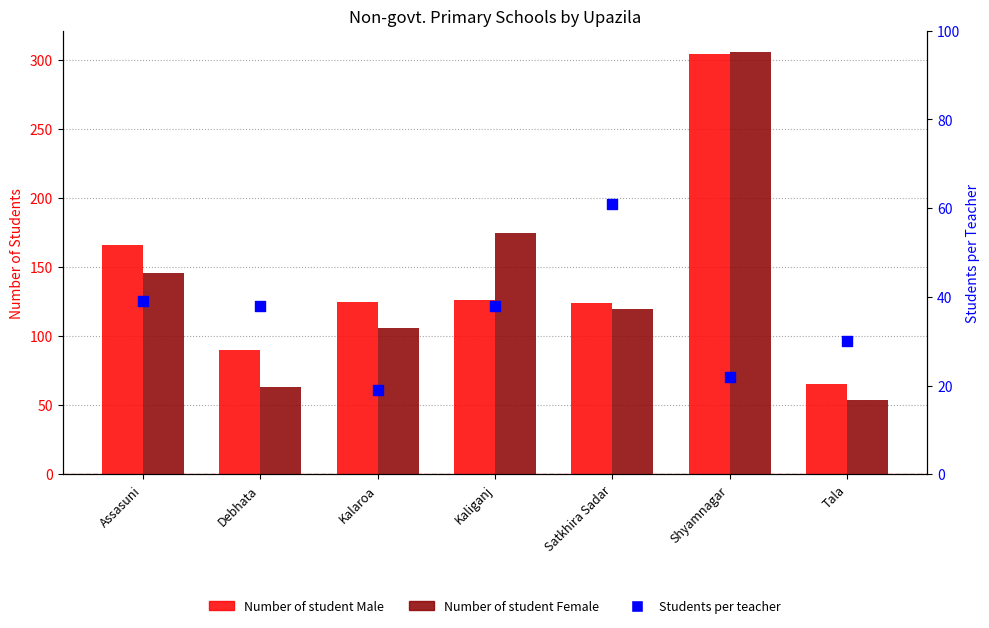

At which category is the sum across all series the highest?

Shyamnagar